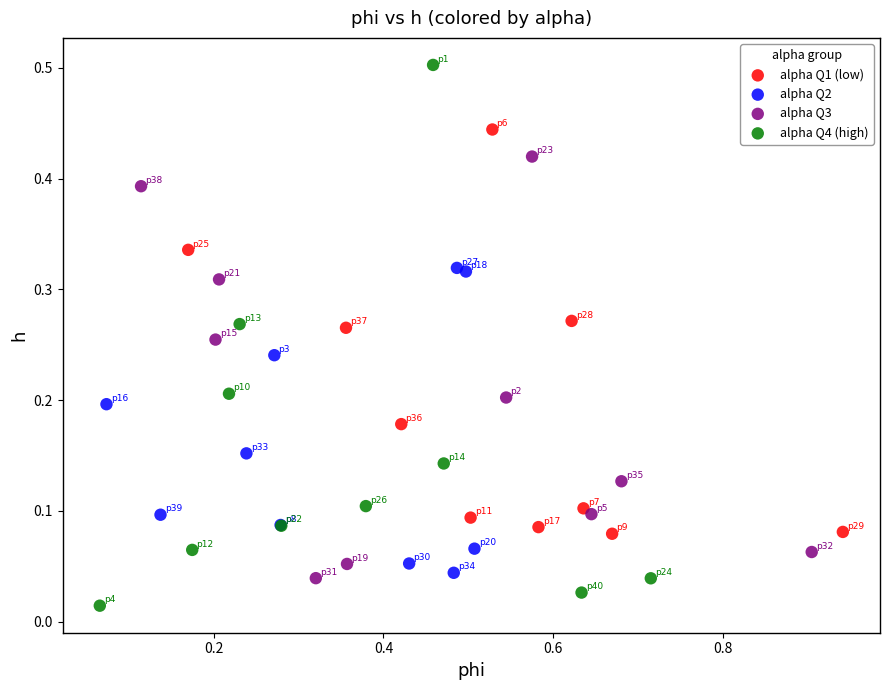

Which series has the widest spread of Y values?

alpha Q4 (high)